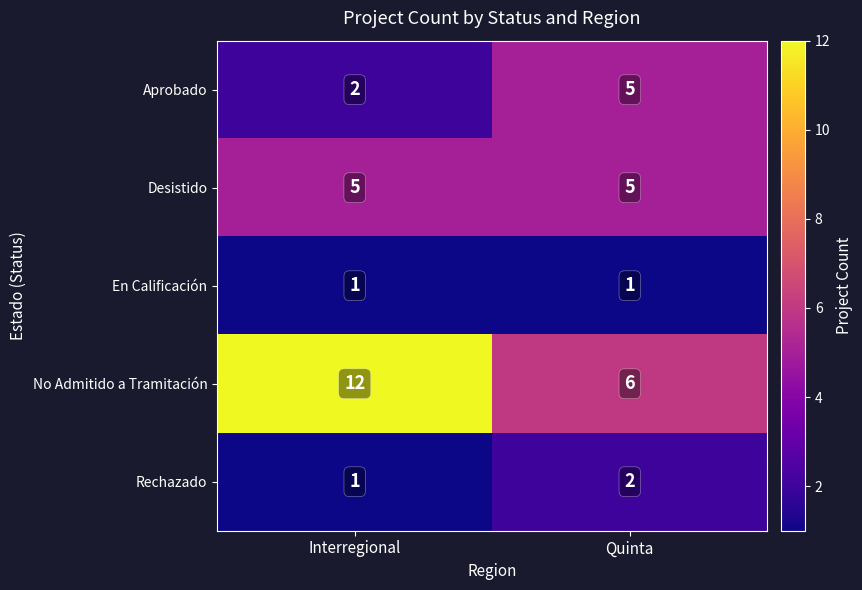

The Rechazado series shows 0 at Interregional. True or false?

False